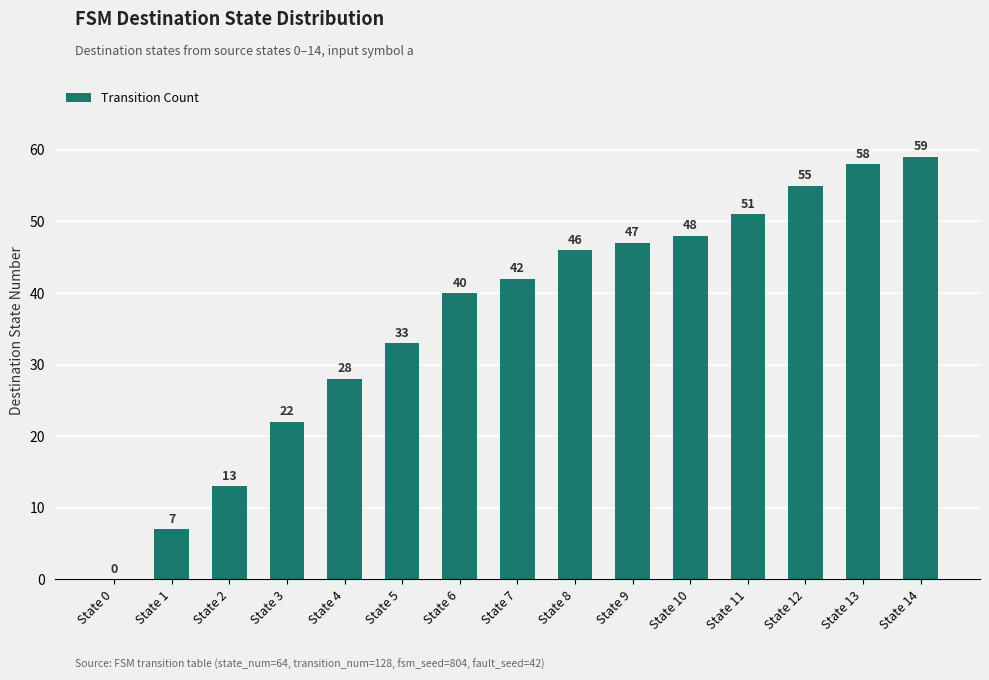

What is the sum of all values?

549